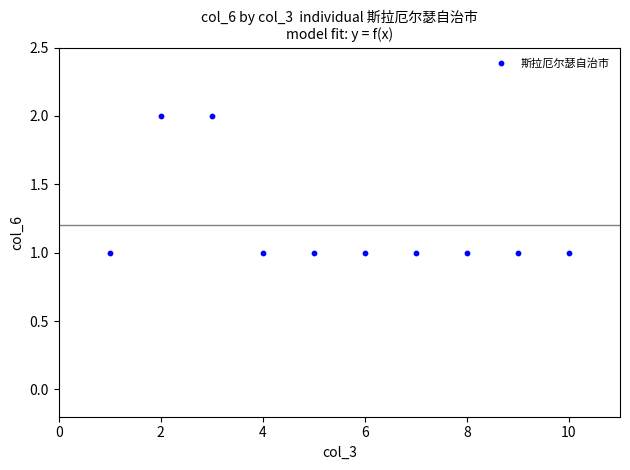

What is the average X value?

6